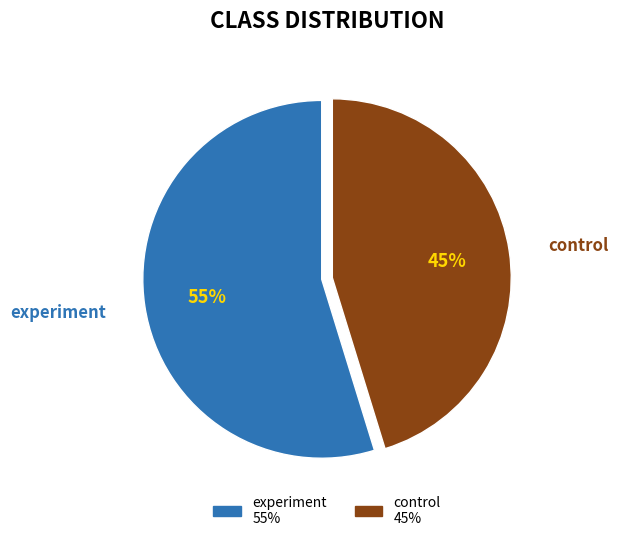

Approximately how many times larger is the value at experiment compared to control?

1.2